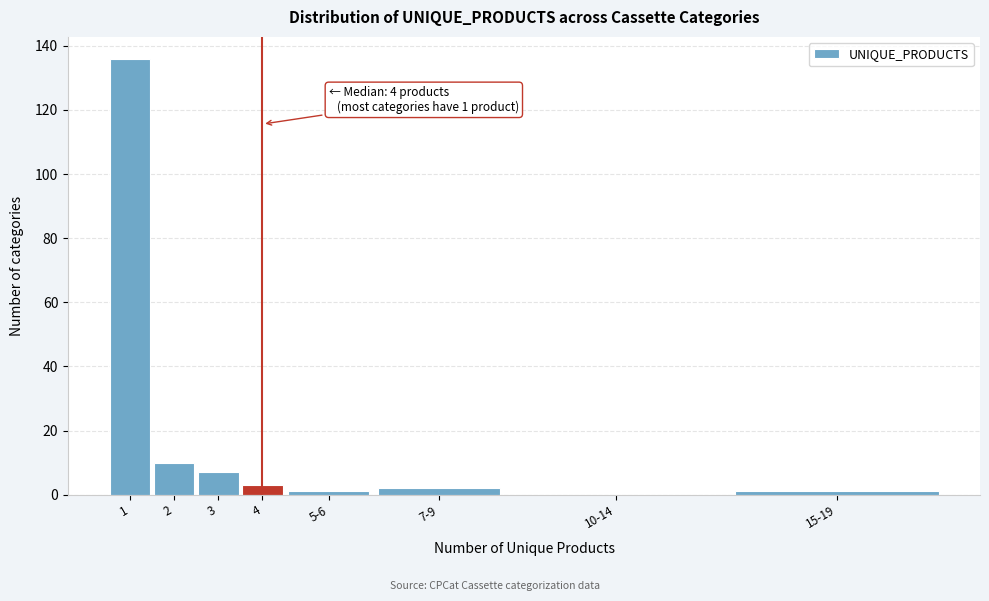

Reading left to right, transcribe all the data shown in this chart.

1=136	2=10	3=7	4=3	5-6=1	7-9=2	10-14=0	15-19=1